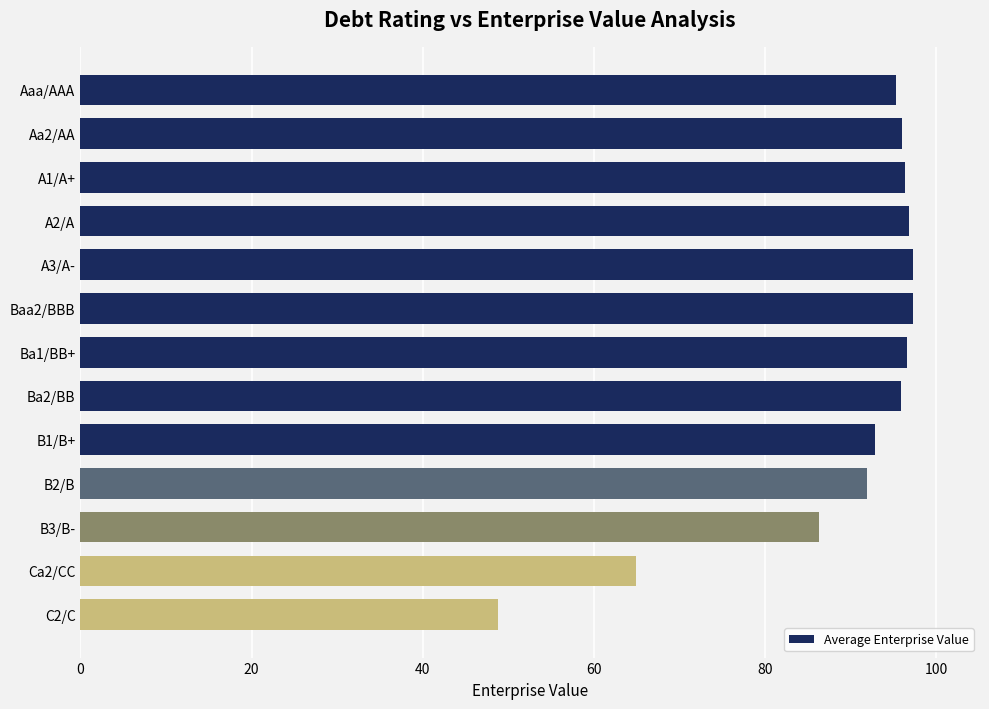

Count the number of data series in this chart.

1